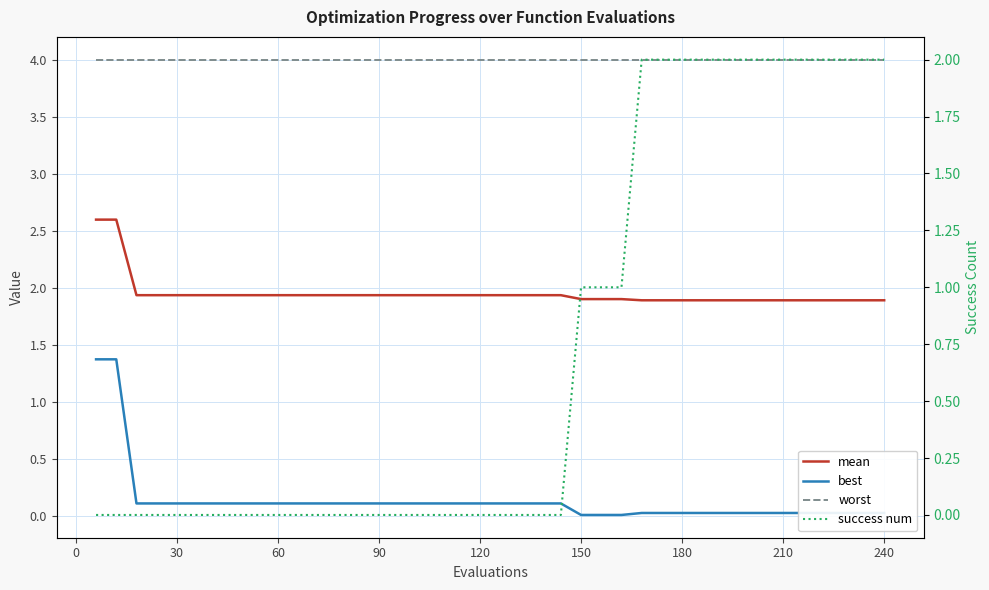

How many values in the success num series exceed 0?

16